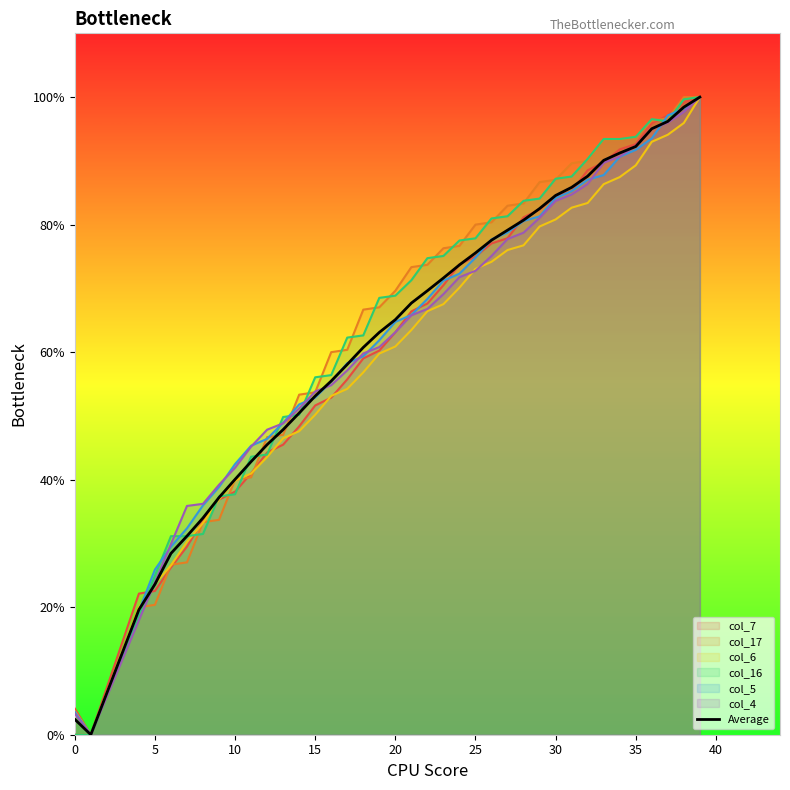

Is it true that col_16 equals 68.9 at 20?

True